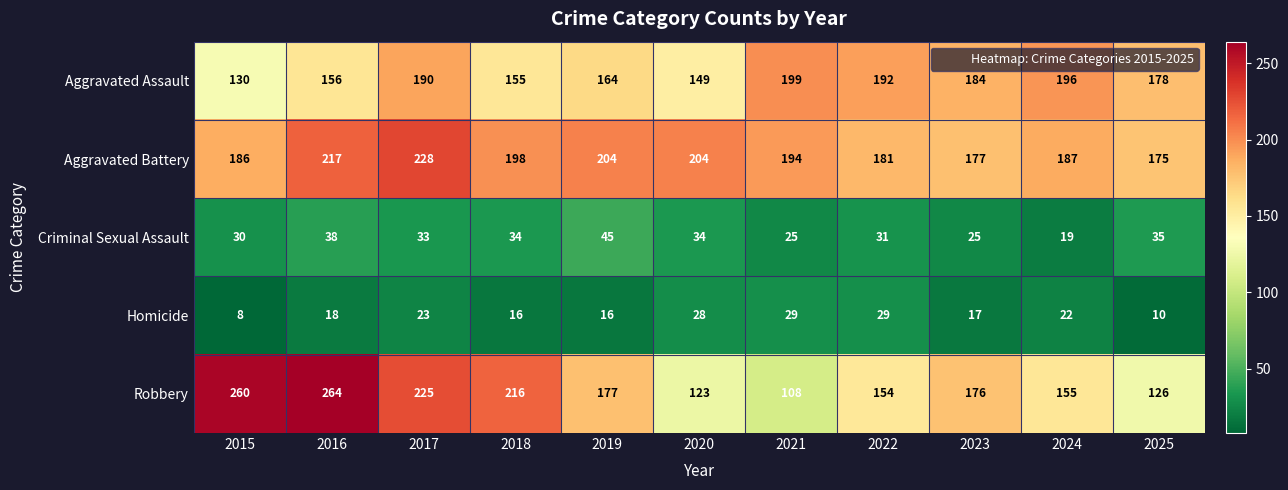

The value of Aggravated Battery at 2019 is 204. True or false?

True